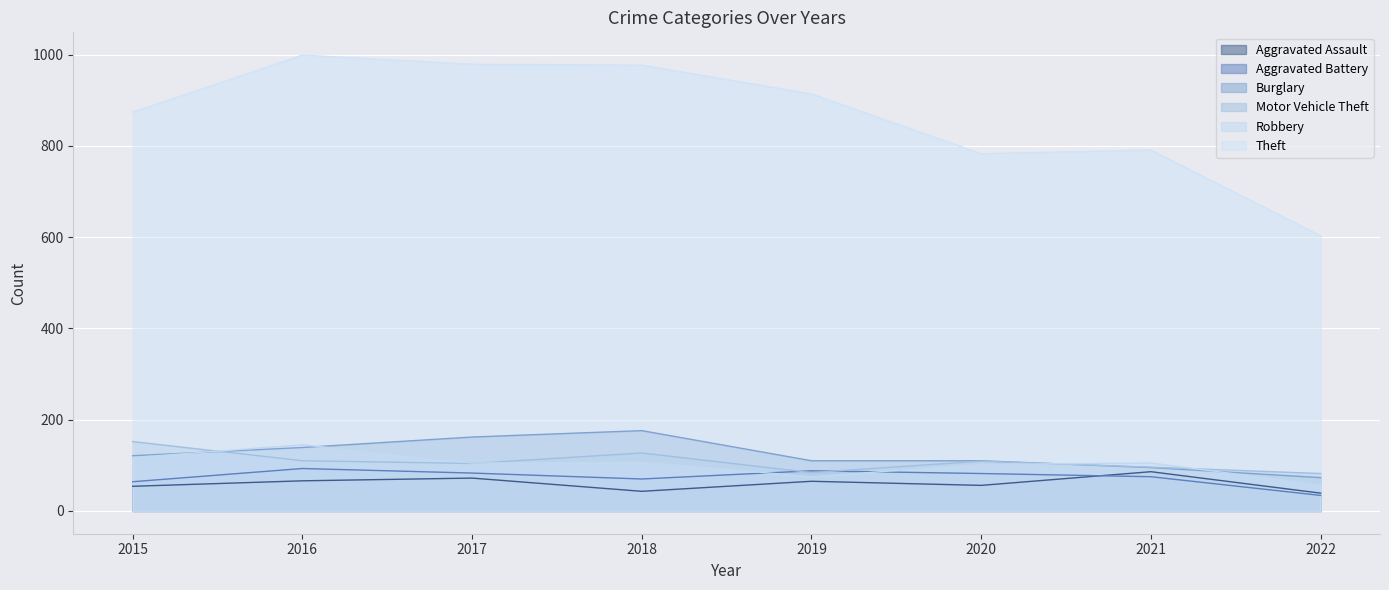

At 2017, list the series in order from smallest to largest.

Aggravated Assault, Aggravated Battery, Motor Vehicle Theft, Robbery, Burglary, Theft